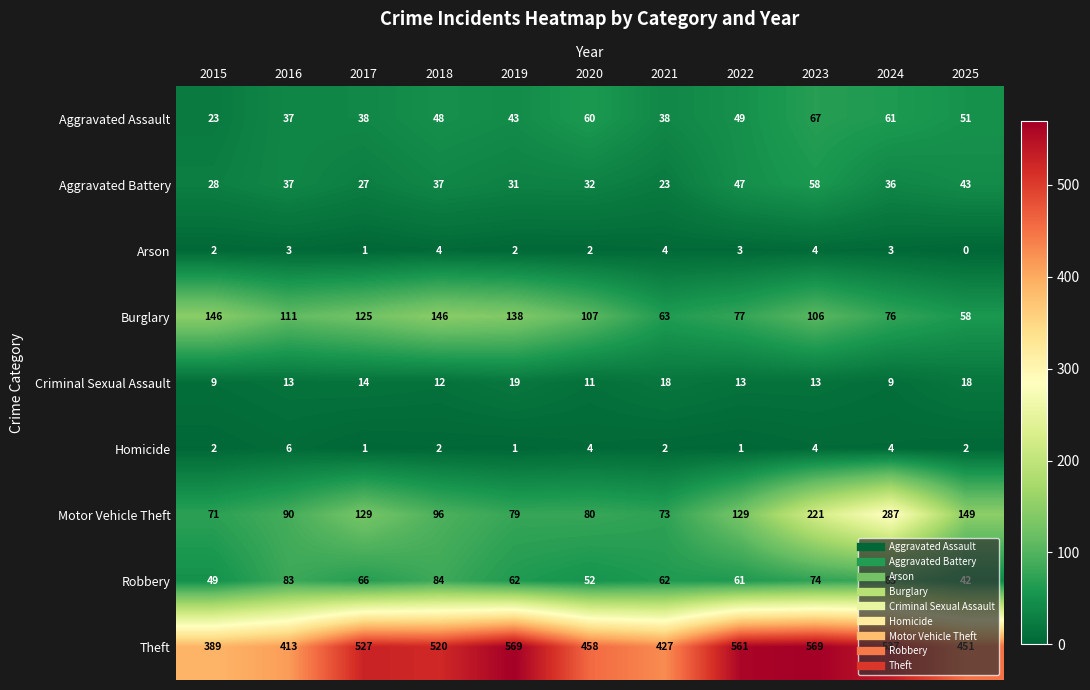

Which series has the largest range (max minus min)?

Motor Vehicle Theft